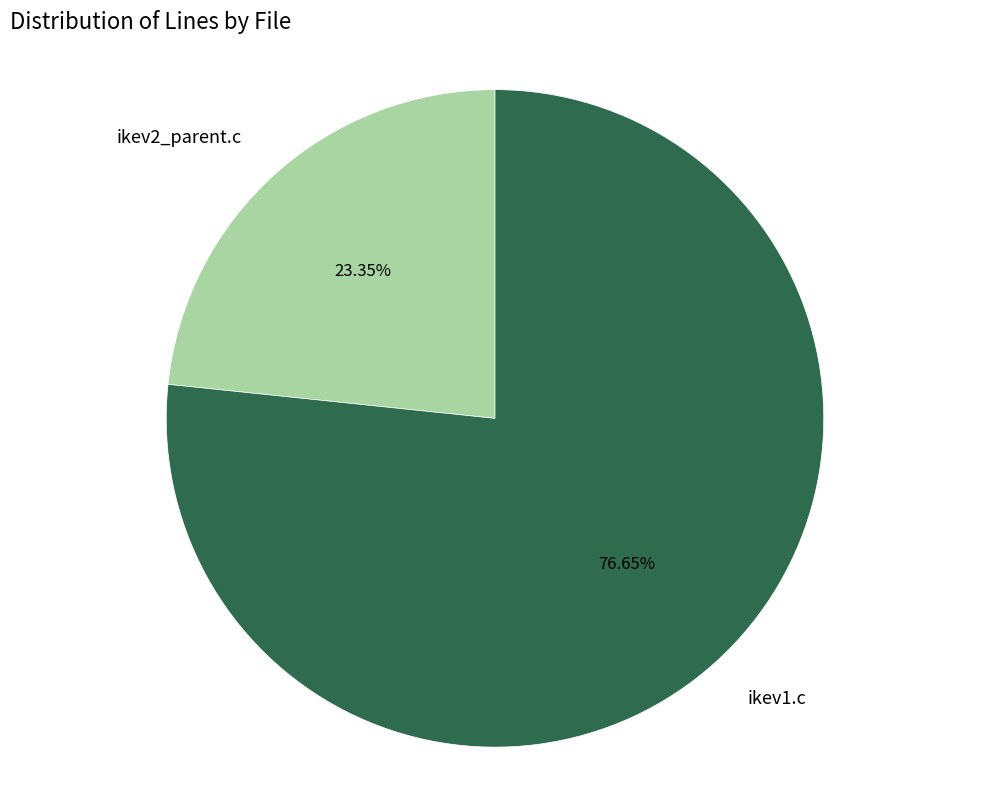

Does any single category account for the majority?

Yes